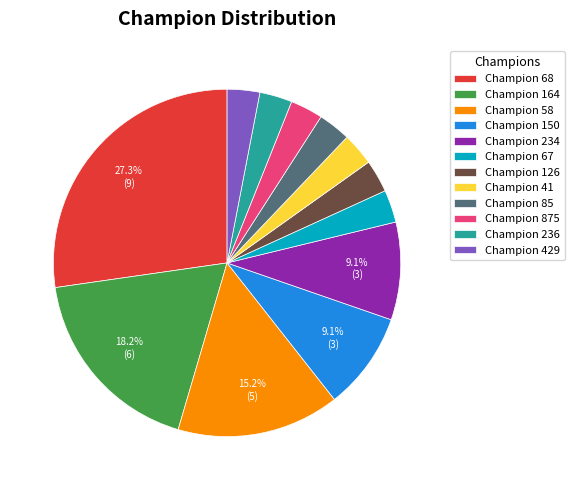

Is there any slice that represents more than half of the pie?

No